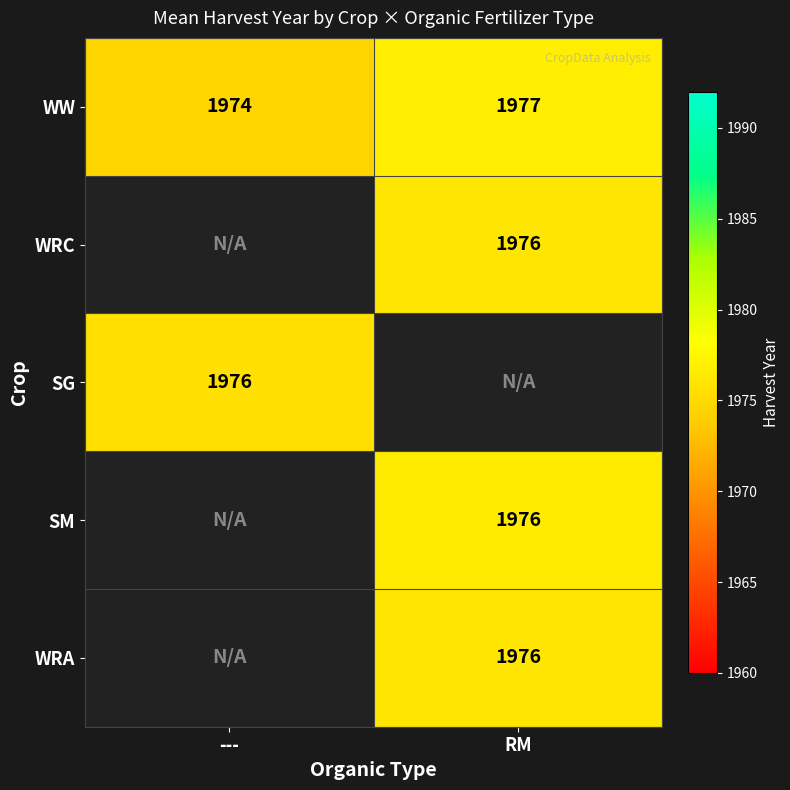

Is it true that SM equals 836 at RM?

False